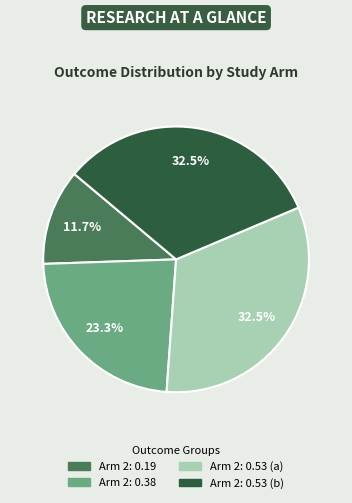

Does any single category account for the majority?

No